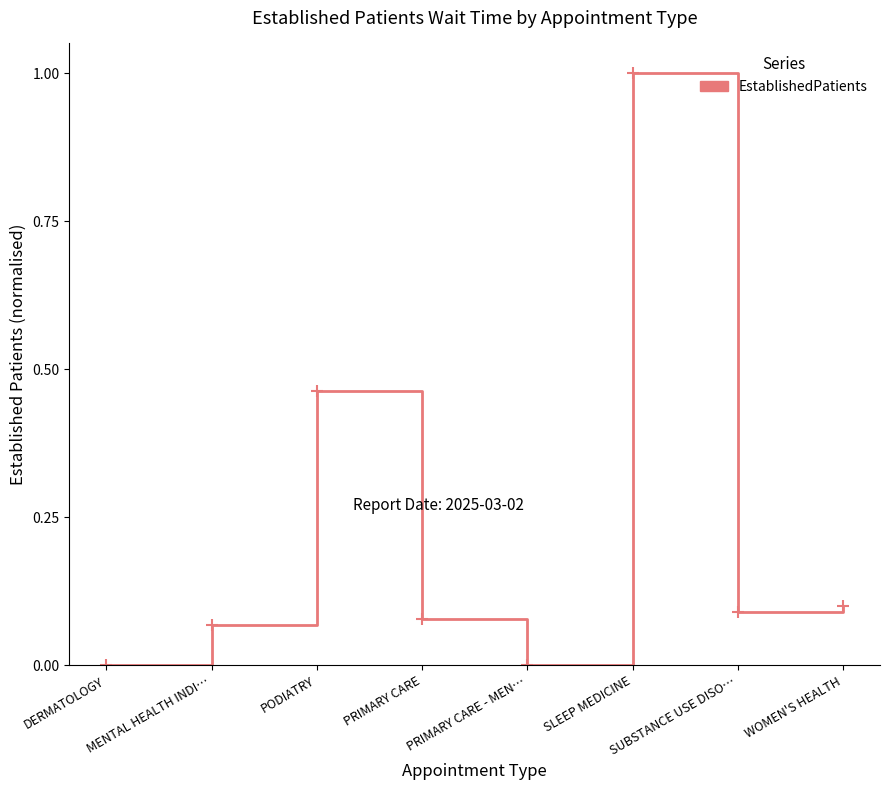

Is it true that the value at WOMEN'S HEALTH is 0.1?

True